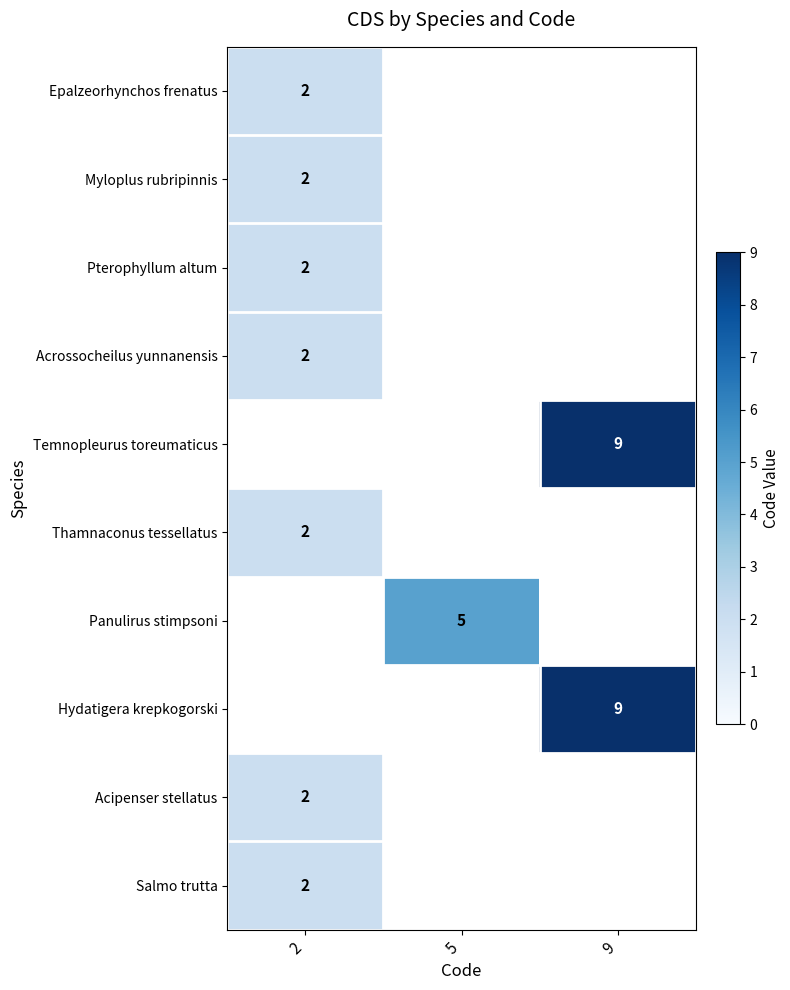

True or false: Acipenser stellatus has a value of 0.7 at 2.

False